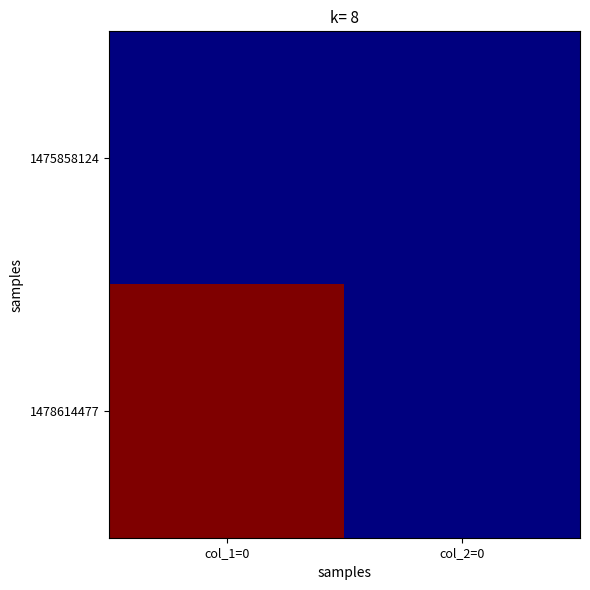

Which has a higher value, col_1=0 or col_2=0?

col_1=0